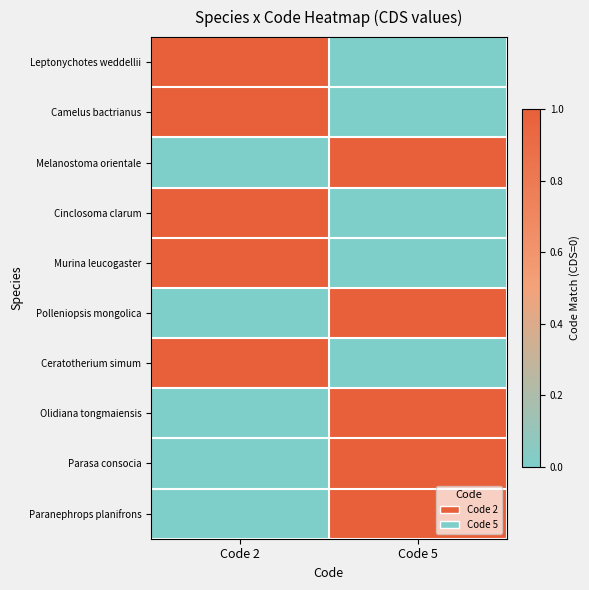

At which category is the sum across all series the highest?

Code 2